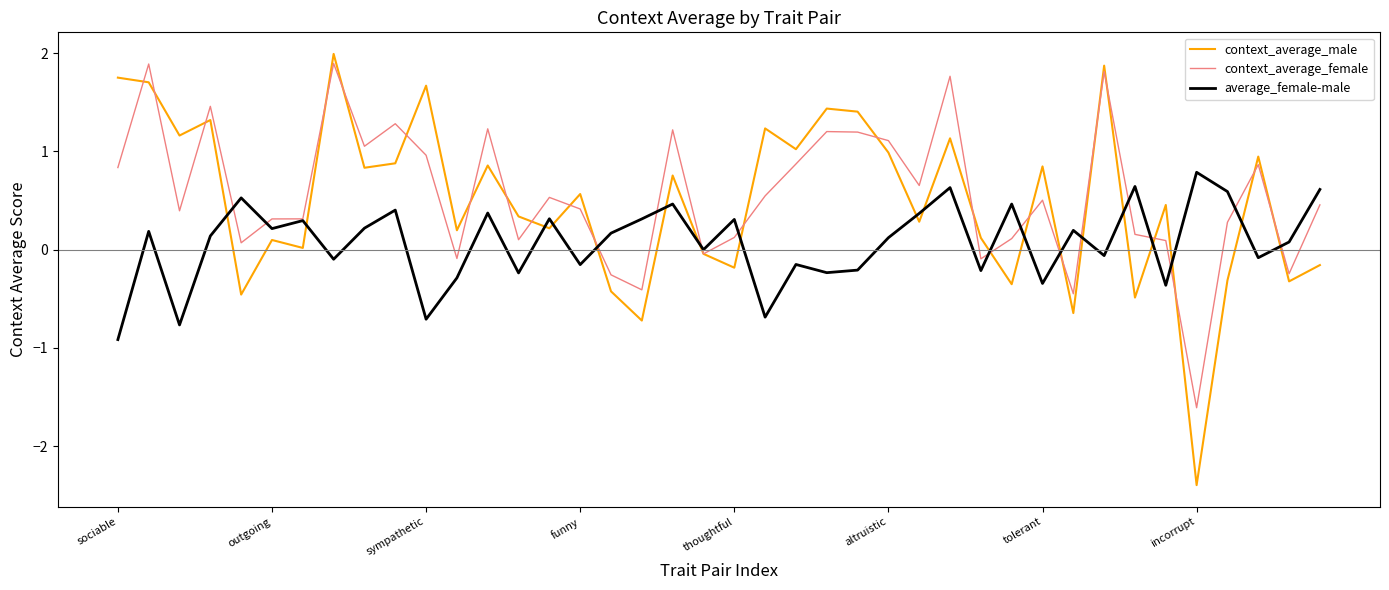

Does the chart have visible grid lines?

No